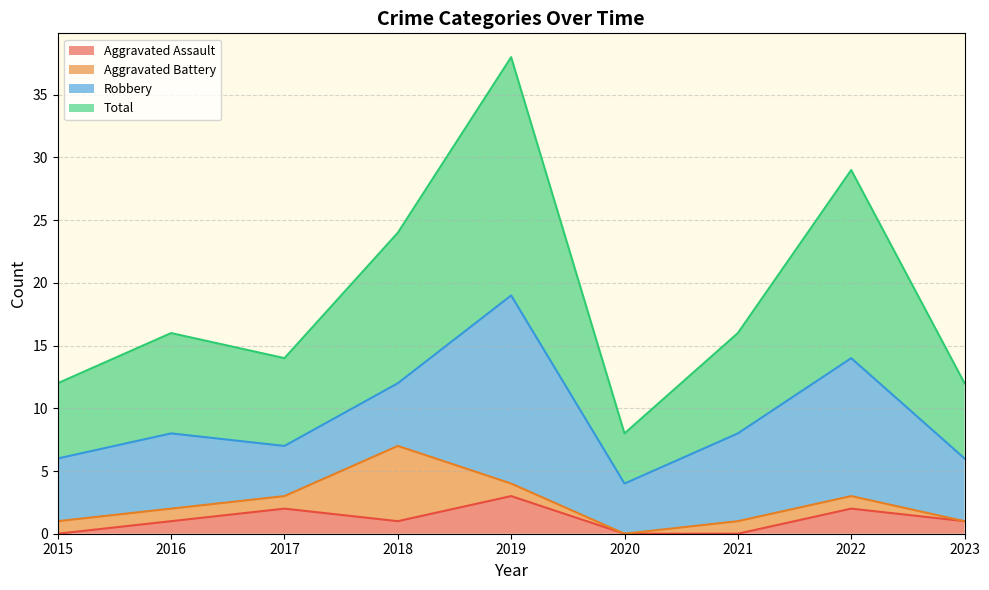

How many values in the Aggravated Assault series exceed 1?

3